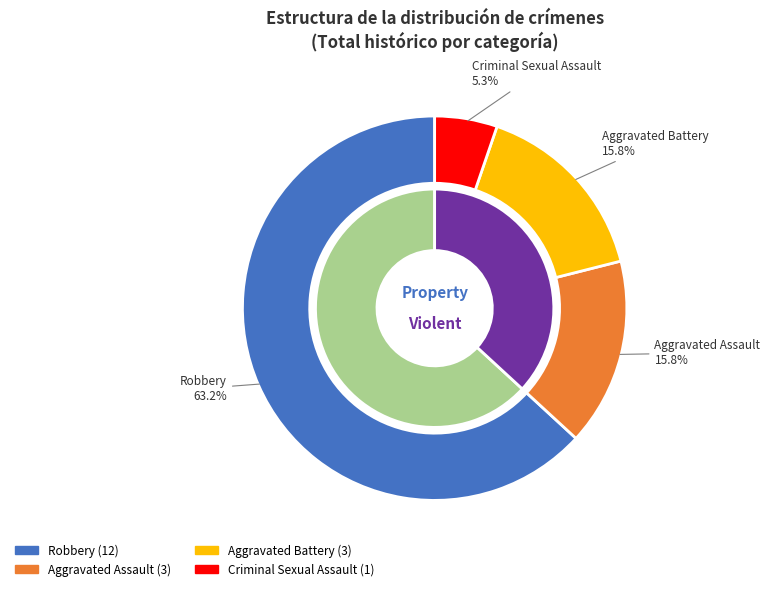

Does Criminal Sexual Assault account for over 50% of the chart?

No